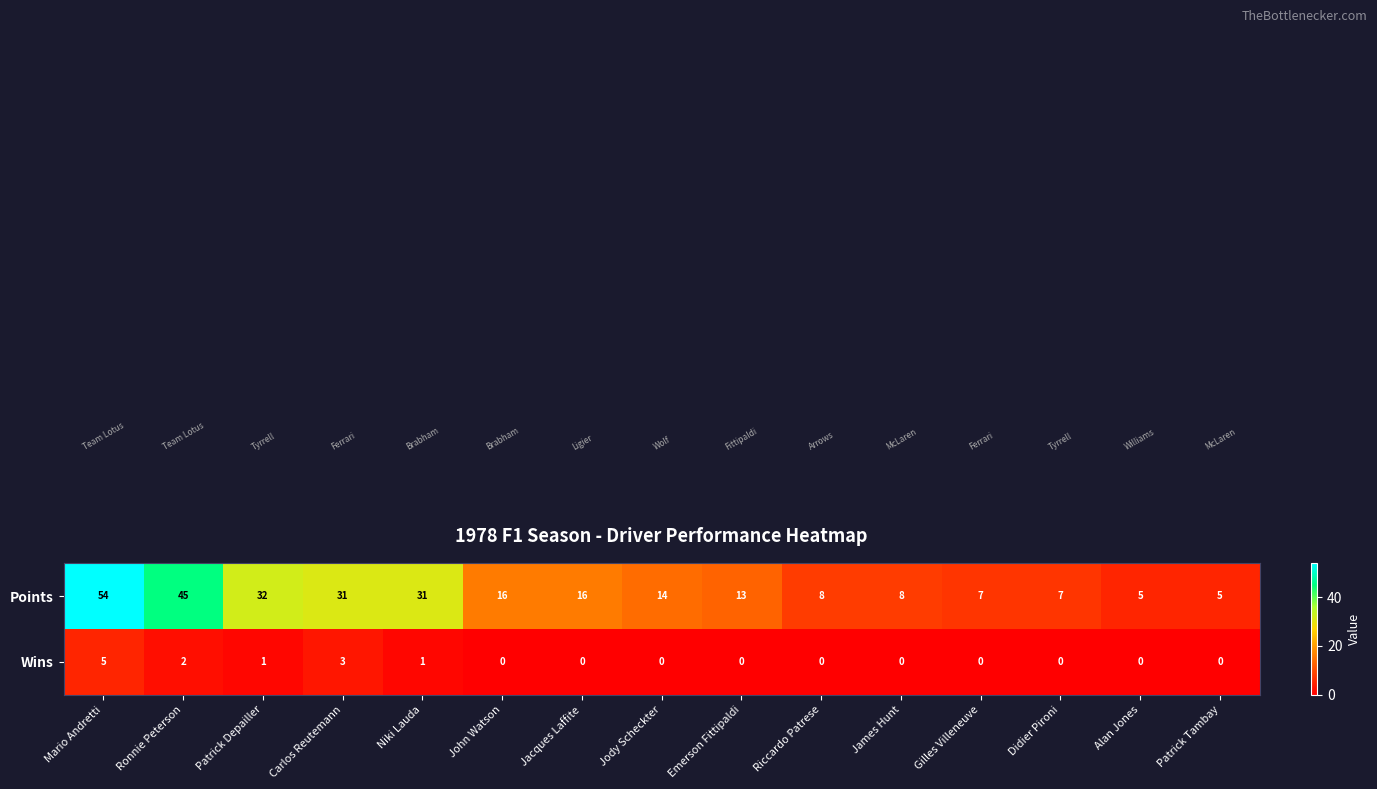

The Wins series shows 0 at Riccardo Patrese. True or false?

True